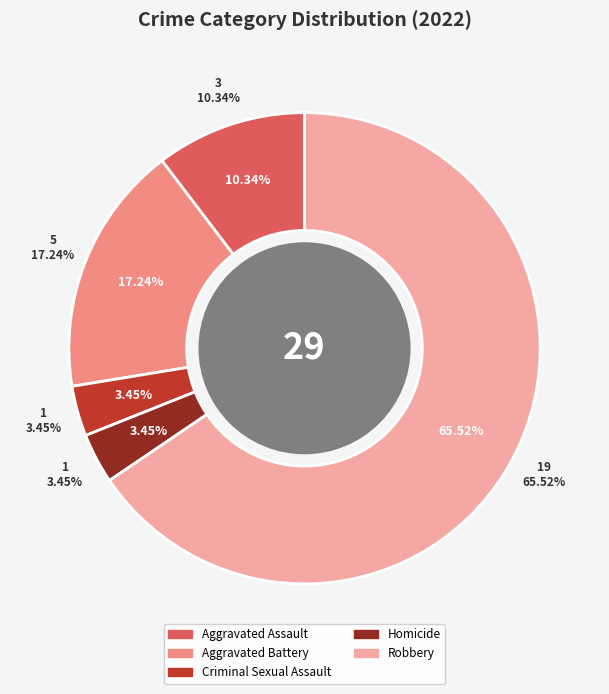

To the nearest percent, what is the average slice percentage?

20%